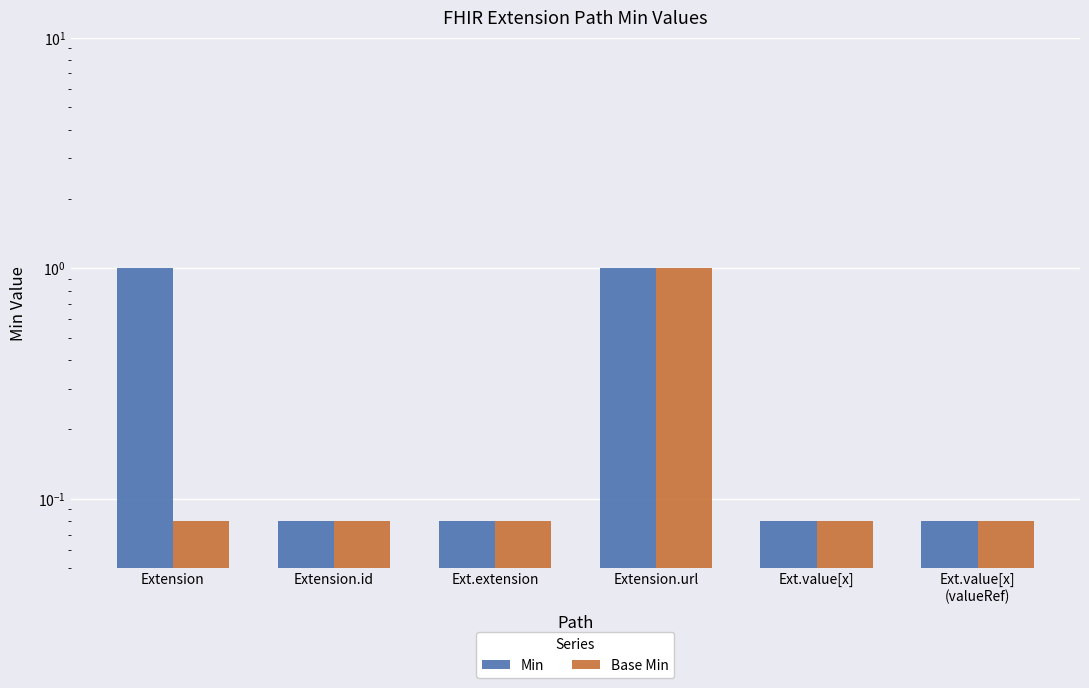

Which series has the largest total across all categories?

Min